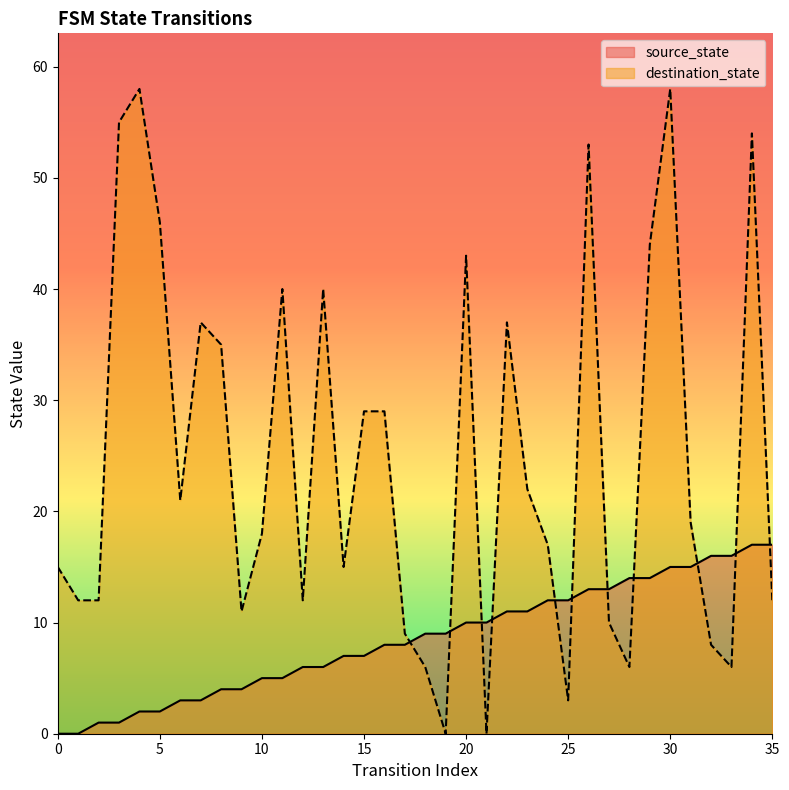

Reading left to right, extract all data points from this chart.

source_state: 0=0	1=0	2=1	3=1	4=2	5=2	6=3	7=3	8=4	9=4	10=5	11=5	12=6	13=6	14=7	15=7	16=8	17=8	18=9	19=9	20=10	21=10	22=11	23=11	24=12	25=12	26=13	27=13	28=14	29=14	30=15	31=15	32=16	33=16	34=17	35=17
destination_state: 0=15	1=12	2=12	3=55	4=58	5=46	6=21	7=37	8=35	9=11	10=18	11=40	12=12	13=40	14=15	15=29	16=29	17=9	18=6	19=0	20=43	21=0	22=37	23=22	24=17	25=3	26=53	27=10	28=6	29=44	30=58	31=19	32=8	33=6	34=54	35=12